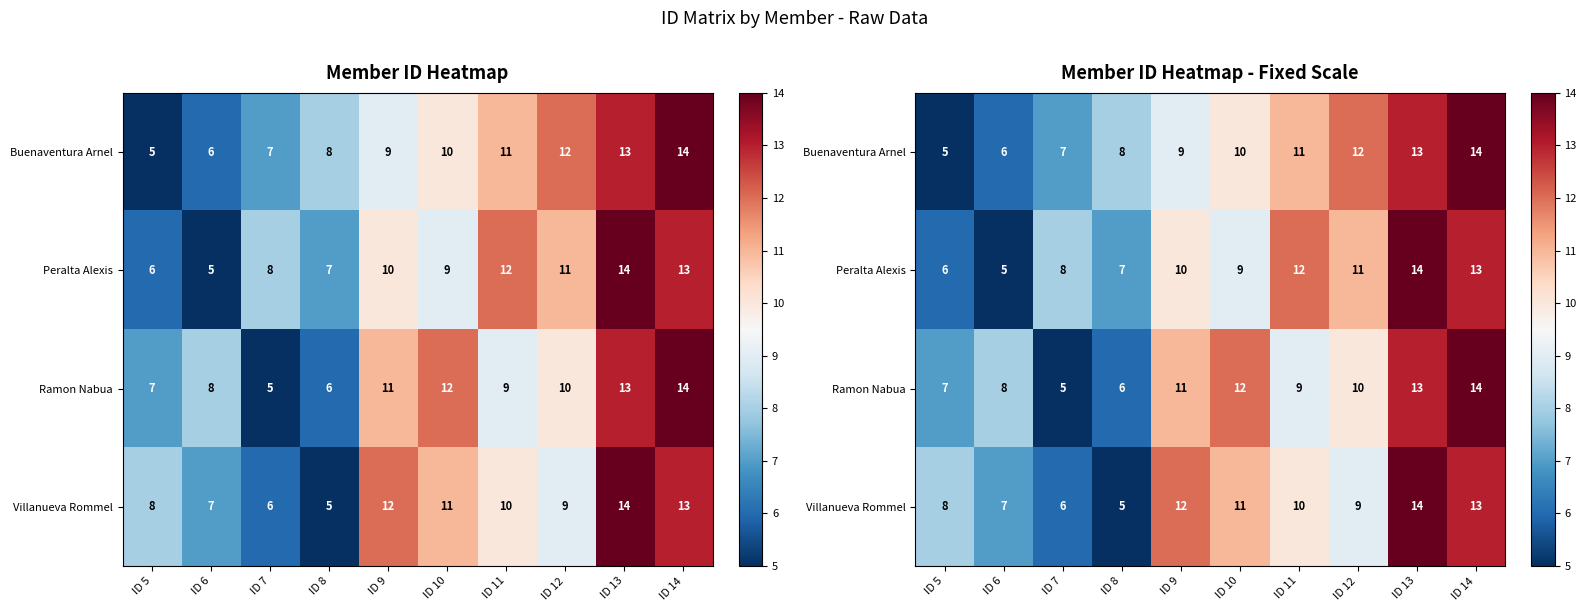

What is the greatest value displayed?

14